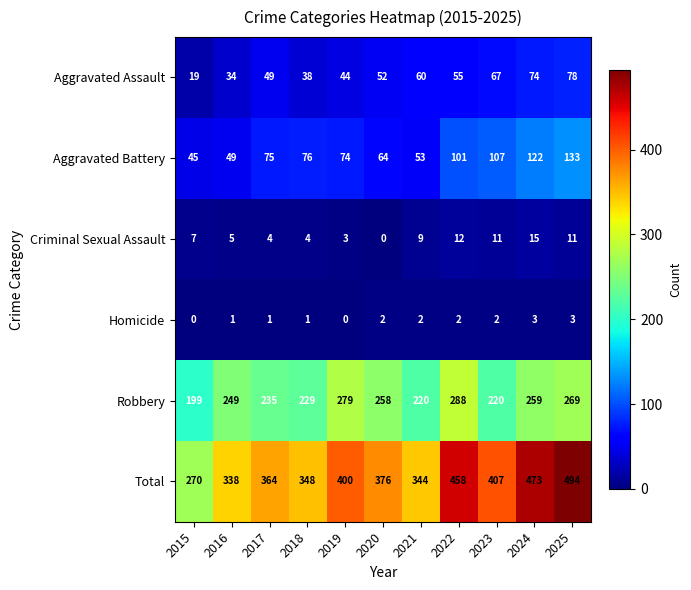

What is the greatest value displayed?

494